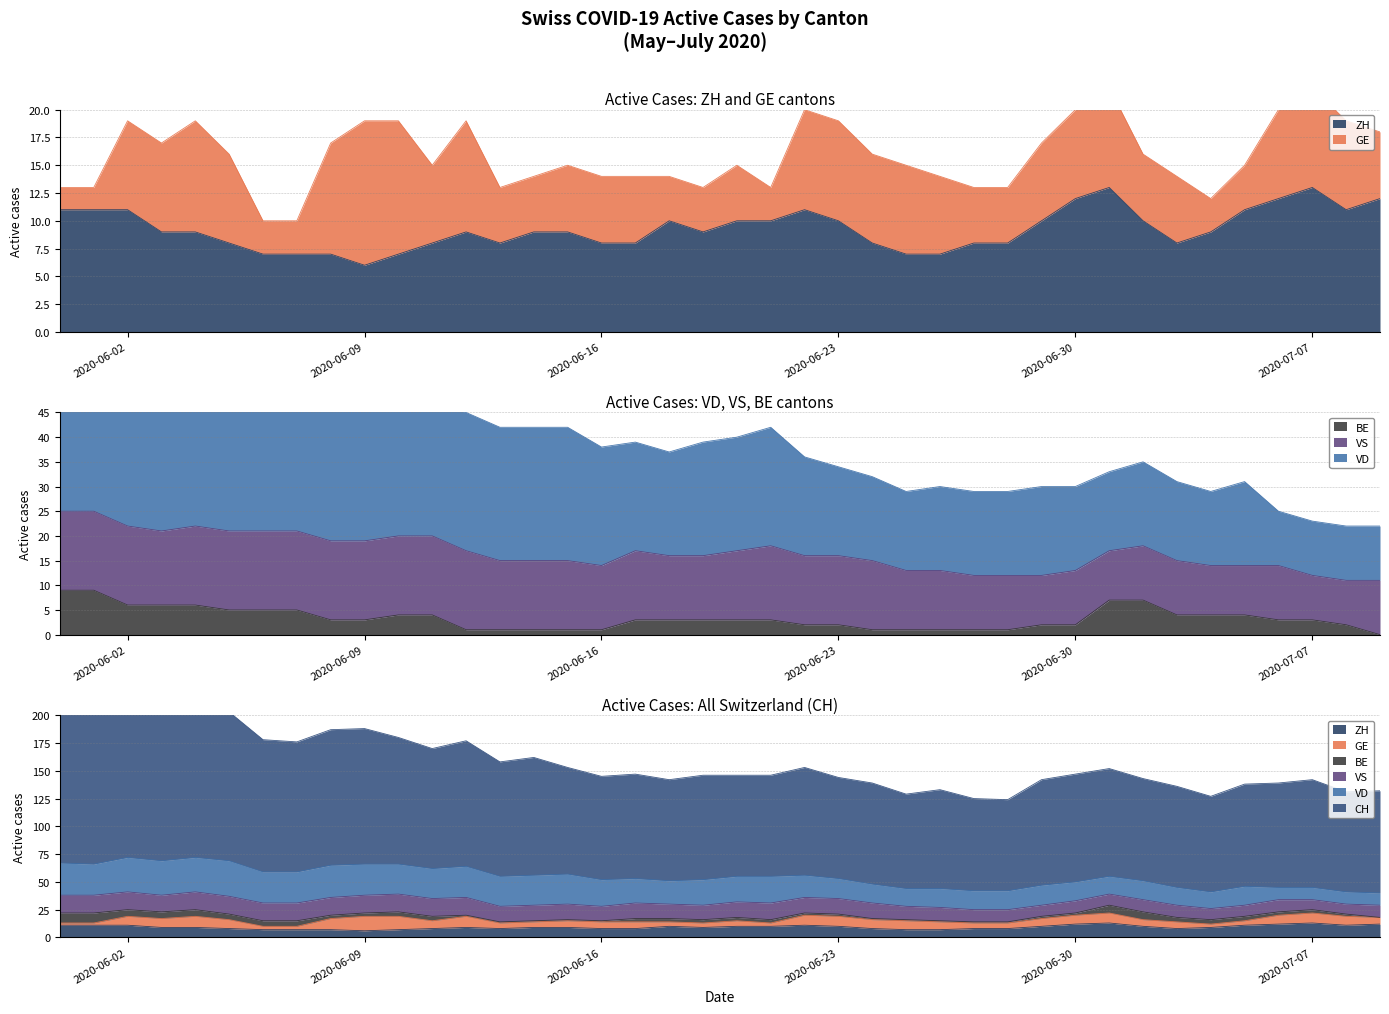

What is the sum of all ZH values?

371